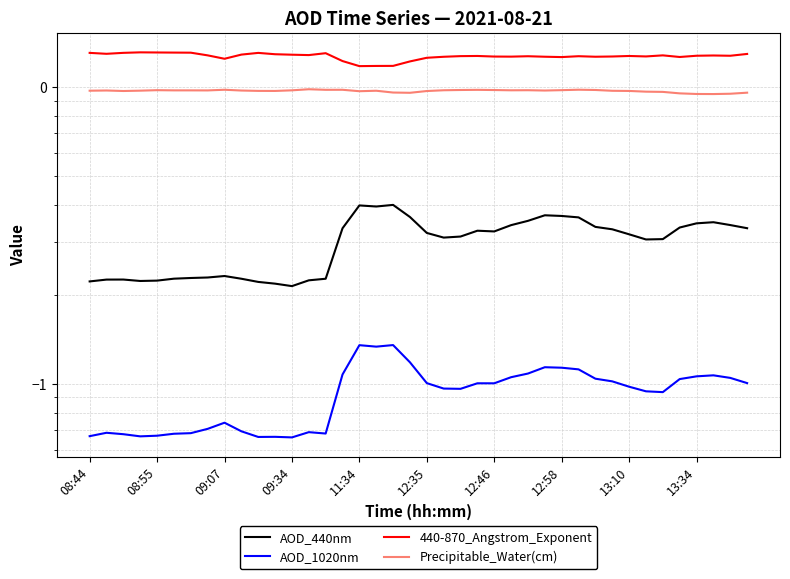

What is the spread (max minus min) of values at 13:10?

1.2